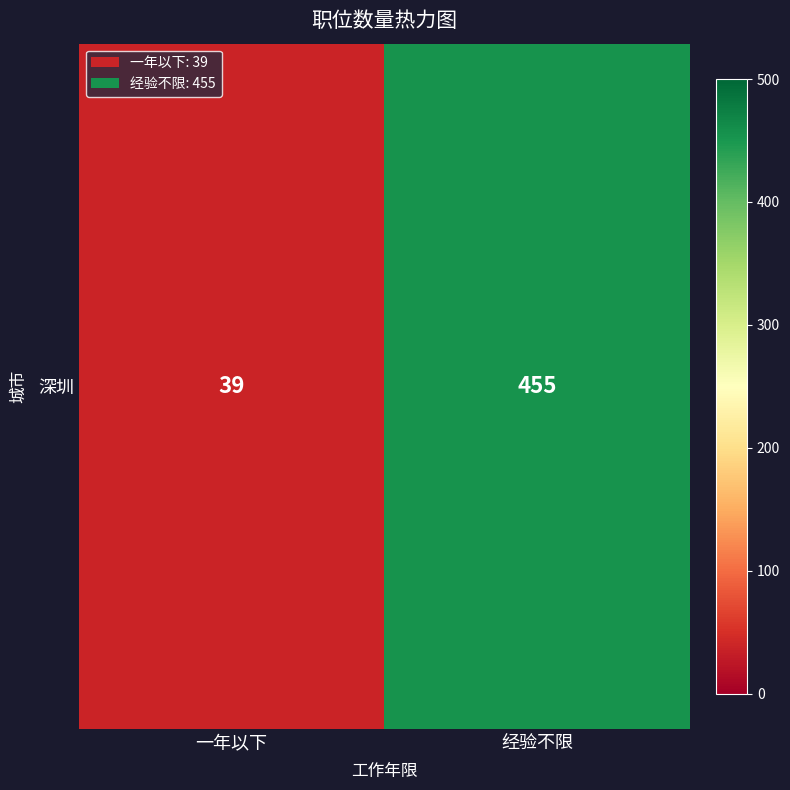

Rank the categories by value from highest to lowest.

经验不限, 一年以下